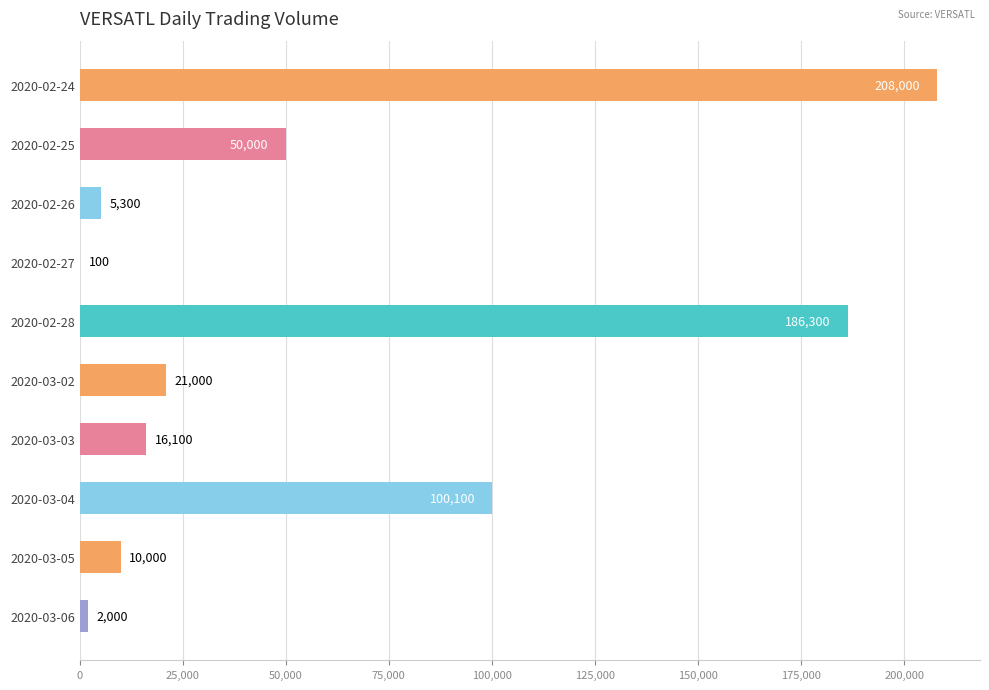

How many data points does each series have?

10